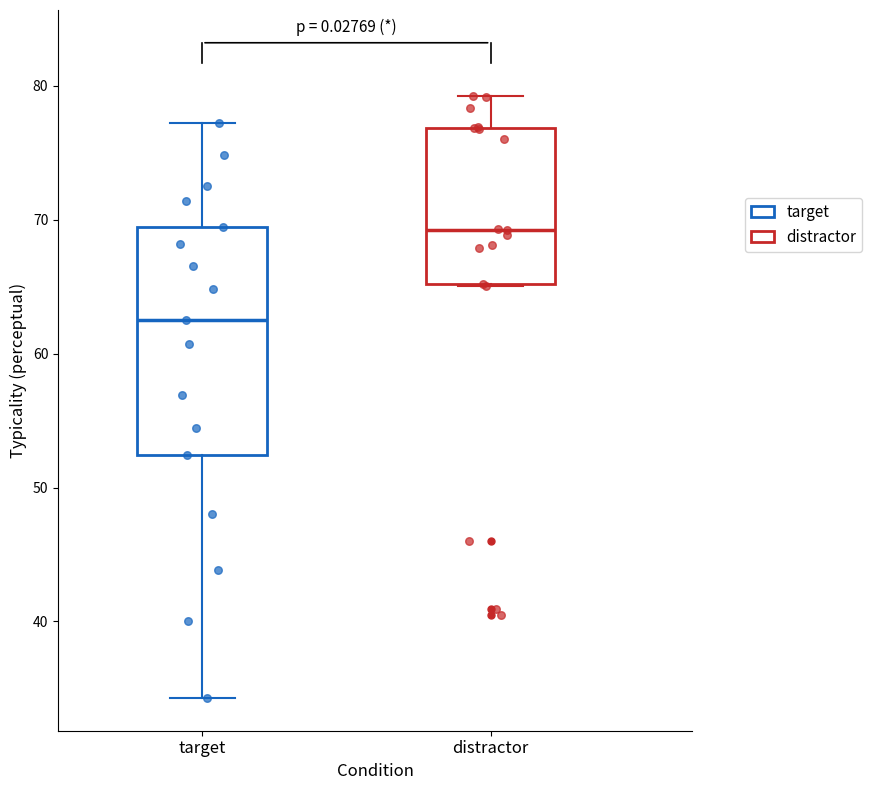

Where is the lower edge of the box for target on the y-axis? The values are not printed on the chart, so give them approximately, as read against the axis.

52